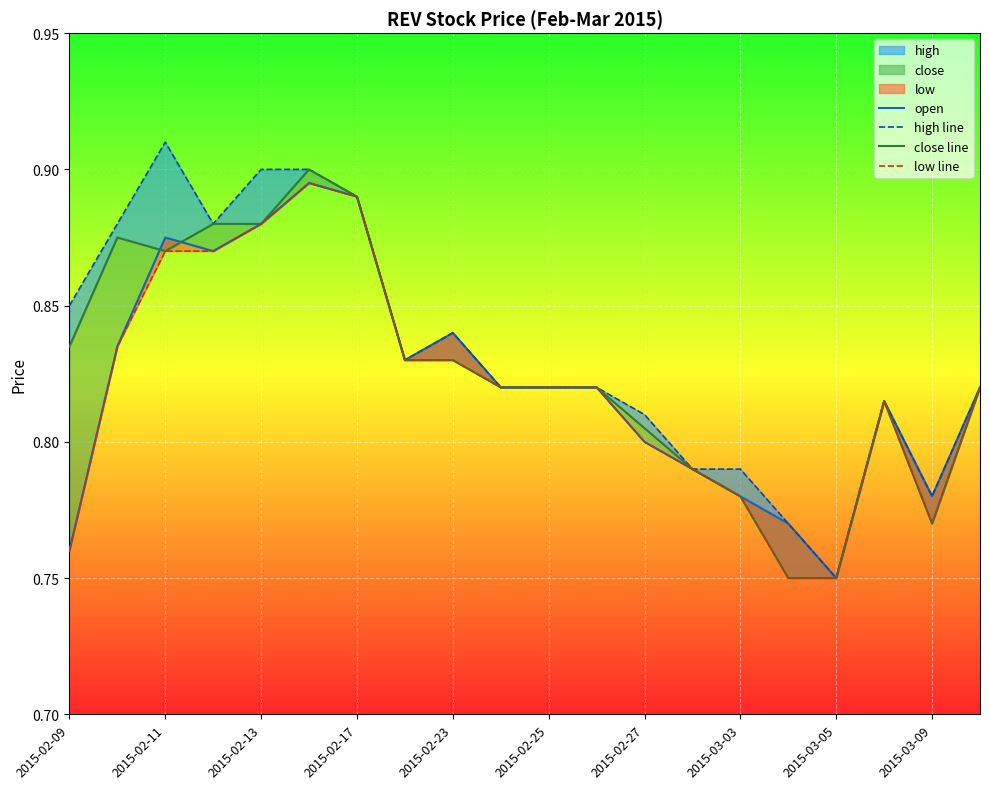

Rank the series at 2015-02-17 from highest to lowest value.

high line, close line, open, low line